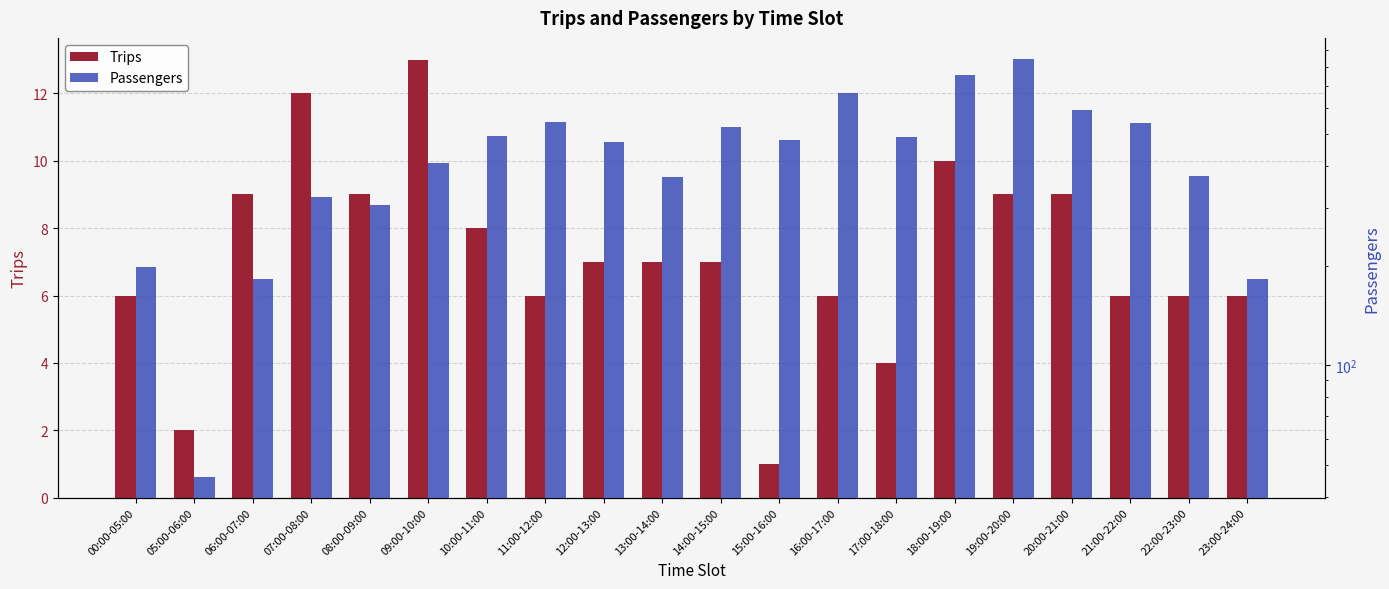

How many bars are there in each group?

2